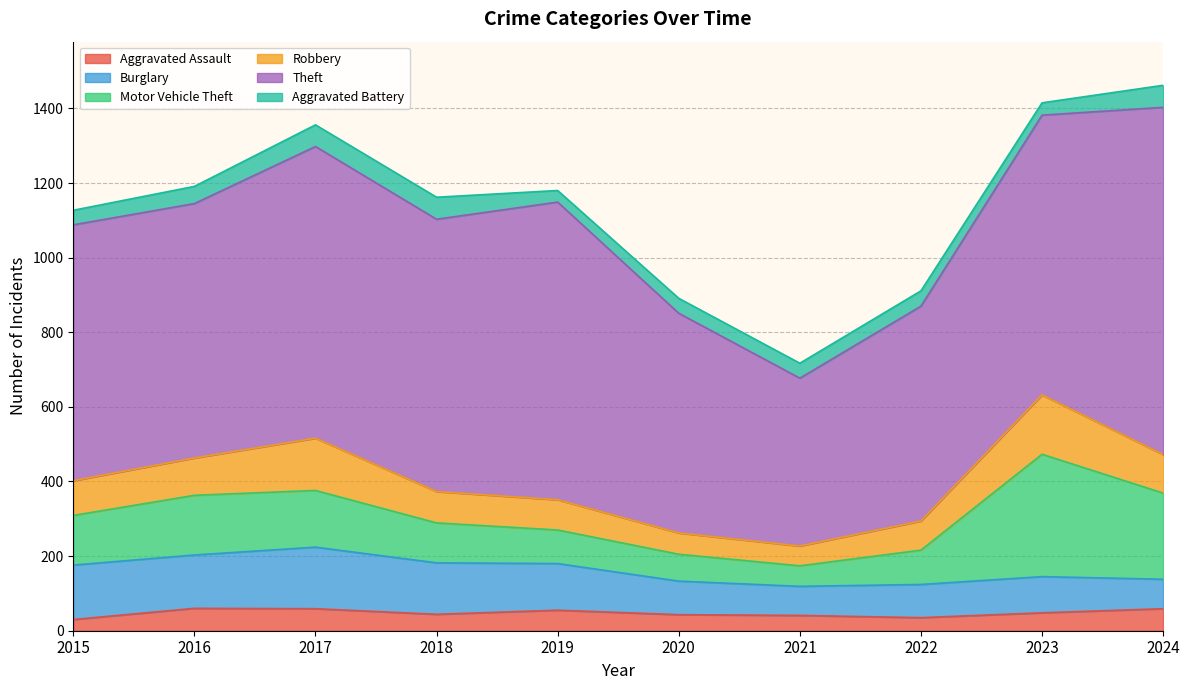

What are all the series names shown in the legend?

Aggravated Assault, Burglary, Motor Vehicle Theft, Robbery, Theft, Aggravated Battery